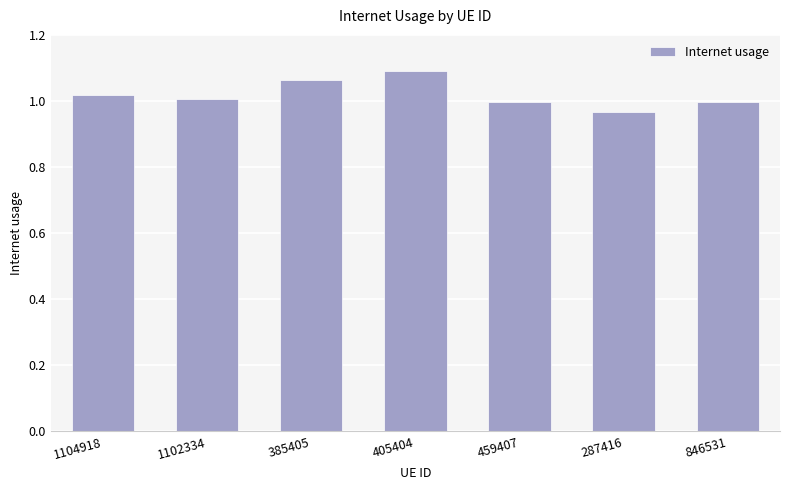

Which has a higher value, 405404 or 1104918?

405404